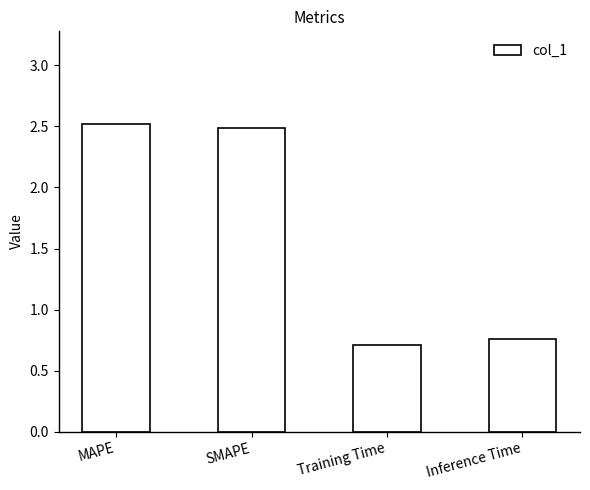

What is the maximum value shown in the chart?

2.5